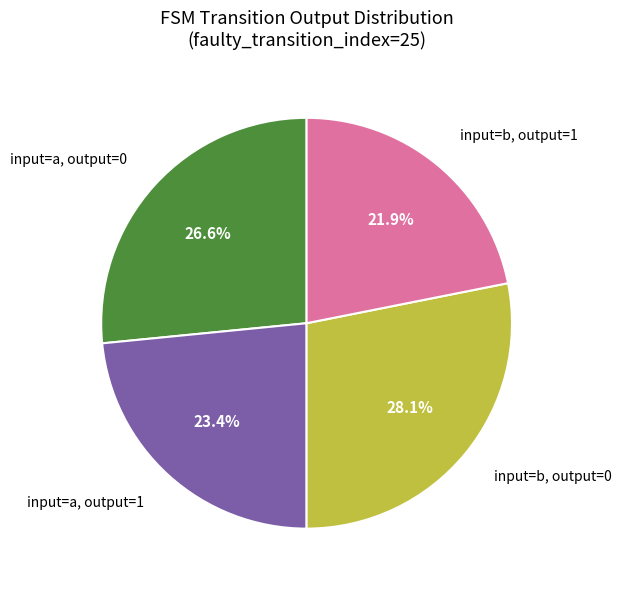

How many slices are in this pie chart?

4